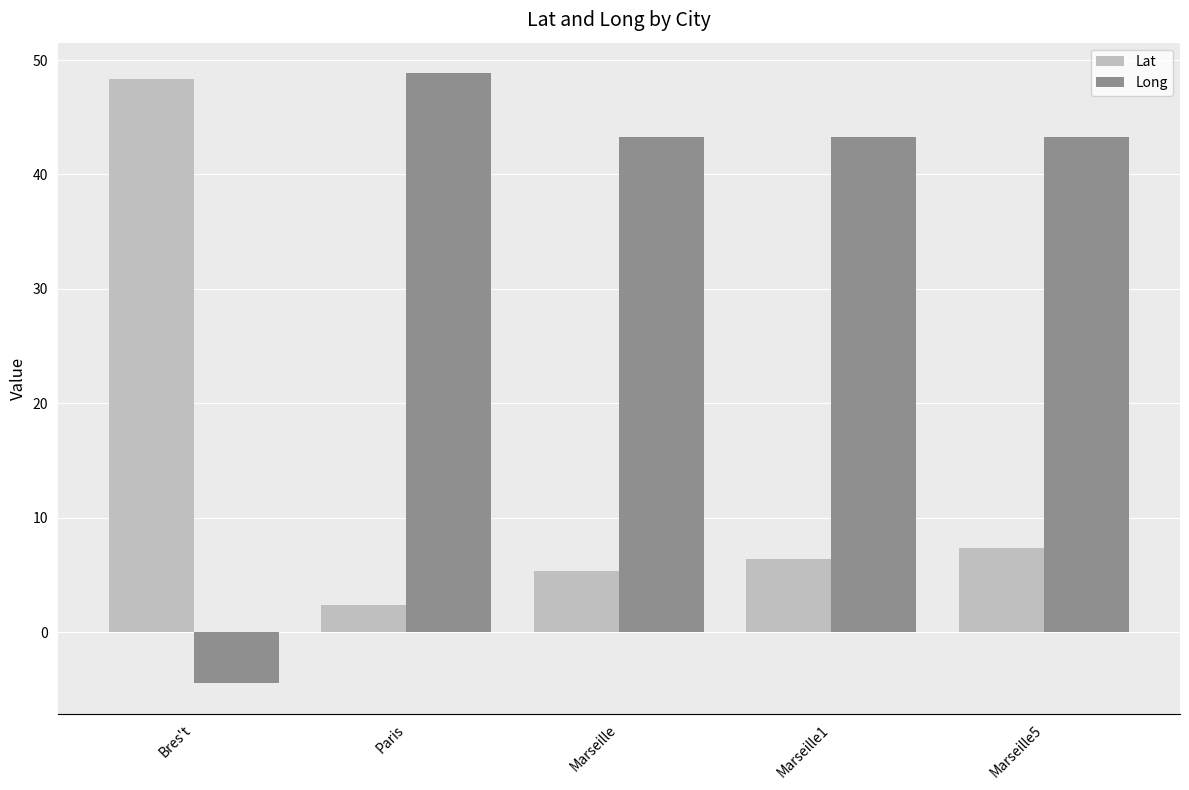

What is the total value across all series at Marseille5?

50.7